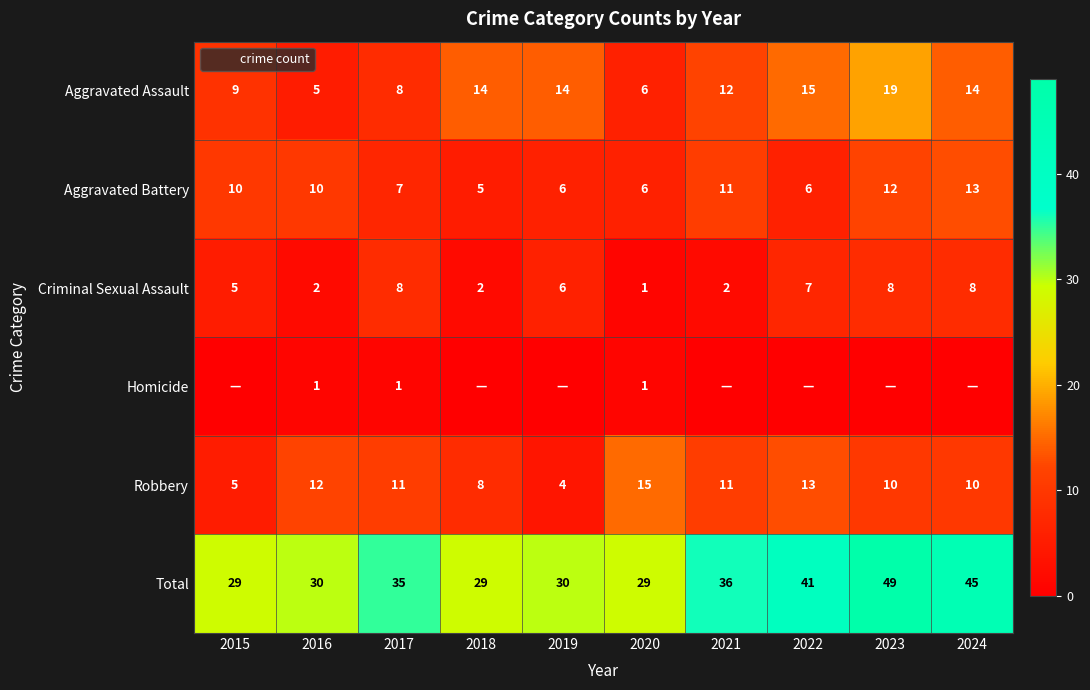

Rank the series by their maximum value, from lowest to highest.

Homicide, Criminal Sexual Assault, Aggravated Battery, Robbery, Aggravated Assault, Total